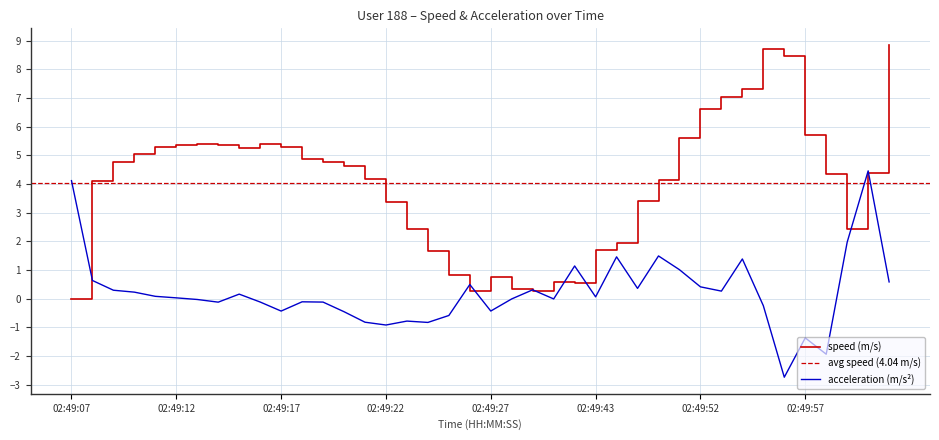

What is the average value of the acceleration series?

0.2